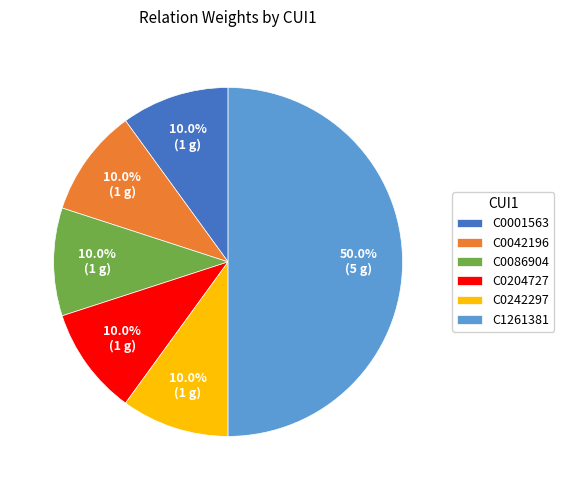

Which category has the biggest portion of the pie?

C1261381